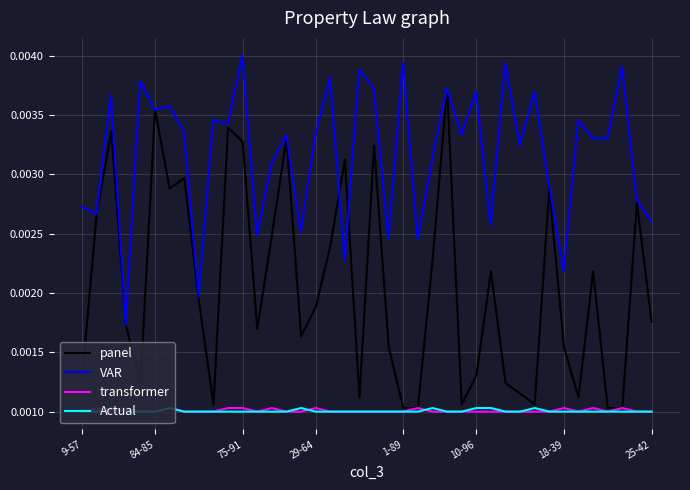

Which series has the largest total across all categories?

VAR